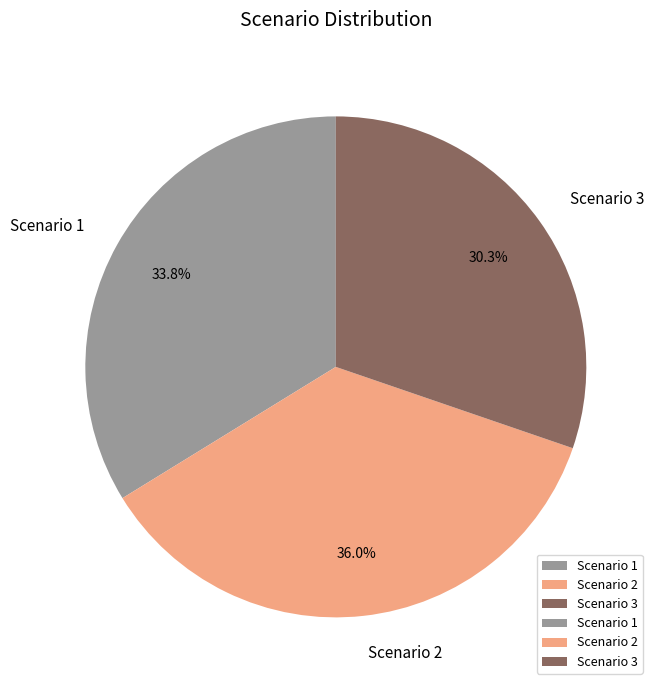

Combined, what portion of the pie is Scenario 3 and Scenario 1?

64.0%